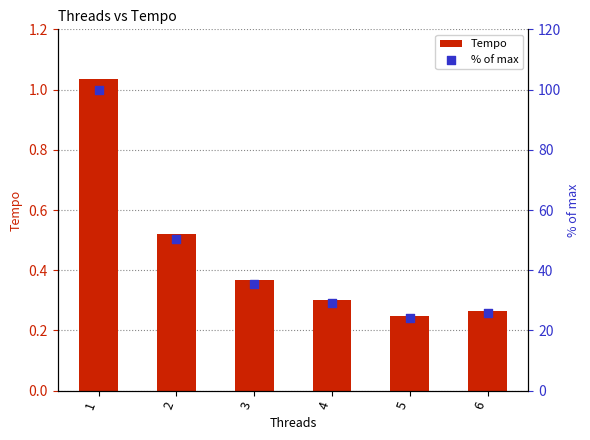

Which series contains the lowest Y value?

Tempo